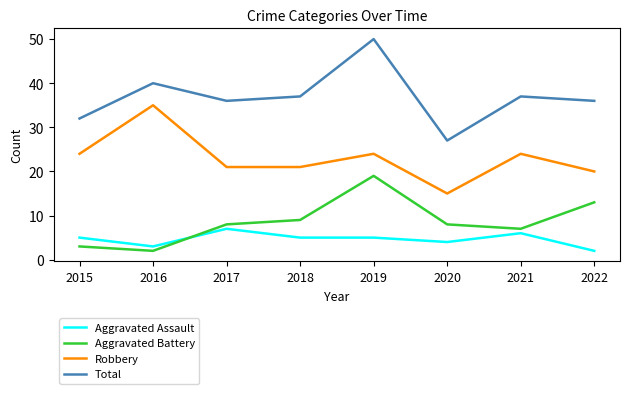

Between 2019 and 2020, which series saw the biggest shift?

Total